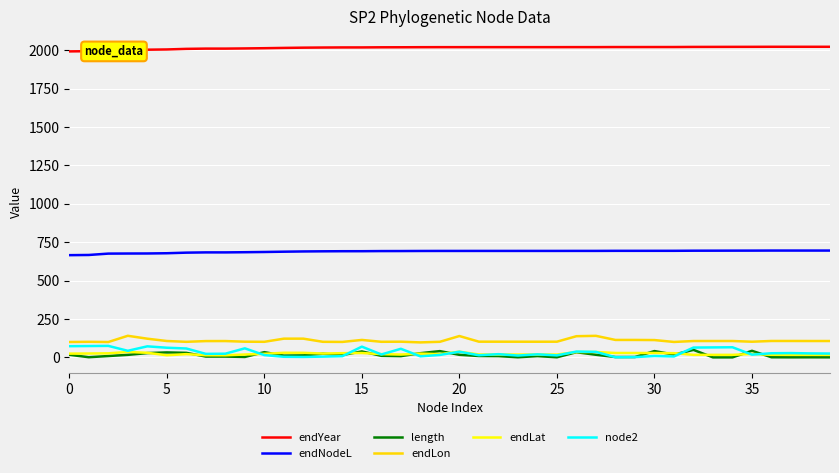

Which series has the largest total across all categories?

endYear